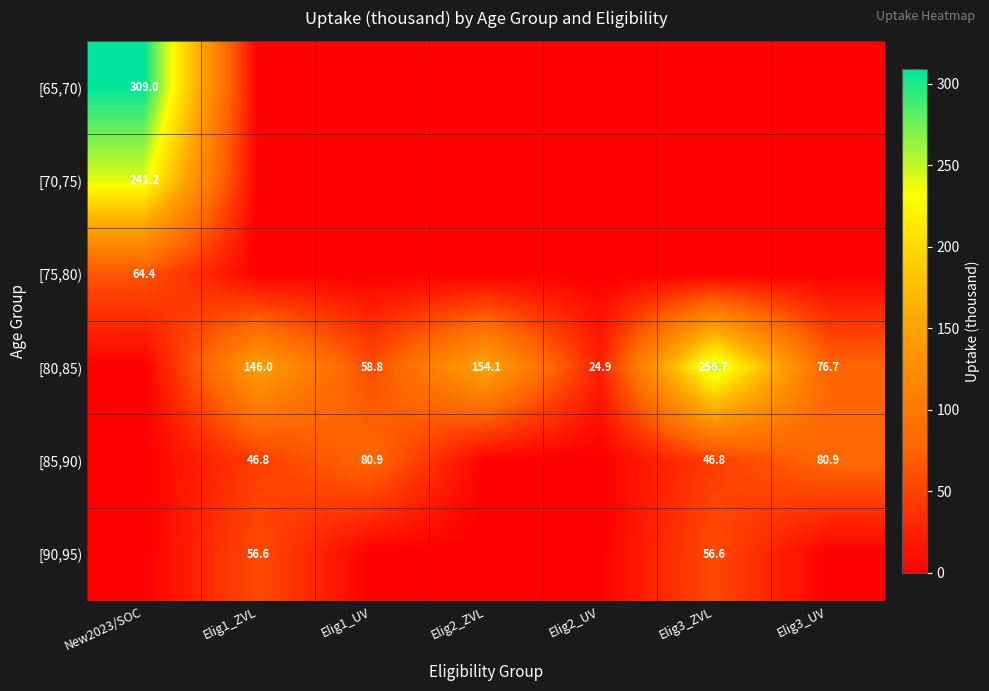

What is the greatest value displayed?

309.0